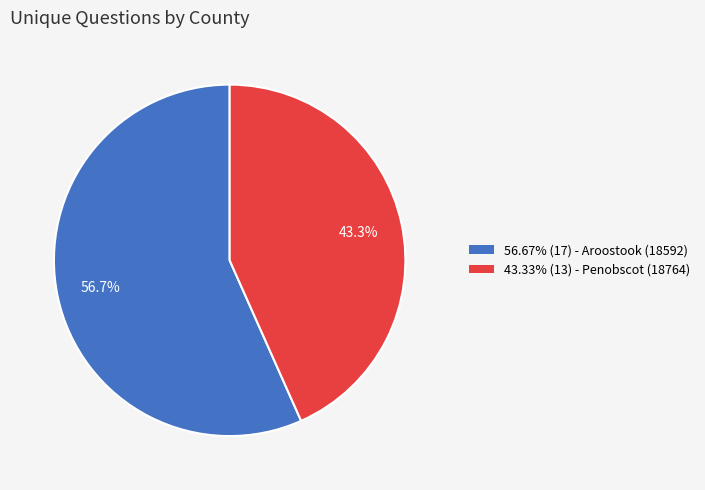

What percentage is NOT represented by 56.67% (17) - Aroostook (18592)?

43.3%